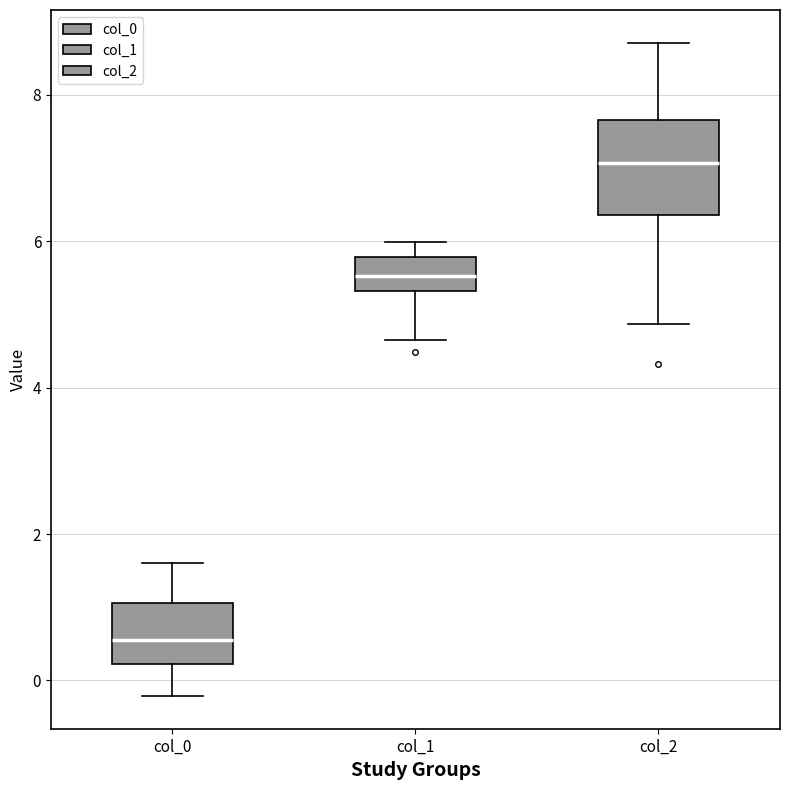

Reading left to right, transcribe this box plot: for each box, give where its median line is, the range the box spans, and where its two whiskers end, as read against the y-axis. The values are not printed on the chart, so give them approximately, as read against the axis.

col_0: median 0.6, box 0.2 to 1.0, whiskers -0.2 to 1.6
col_1: median 5.6, box 5.4 to 5.8, whiskers 4.6 to 6.0
col_2: median 7.0, box 6.4 to 7.6, whiskers 4.8 to 8.8